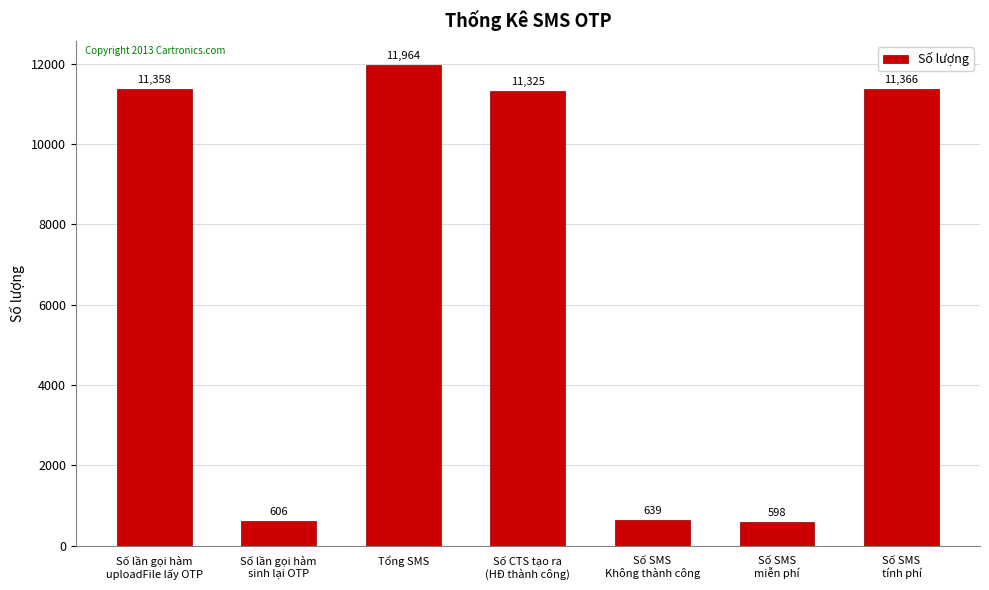

What is the sum of all values?

47856